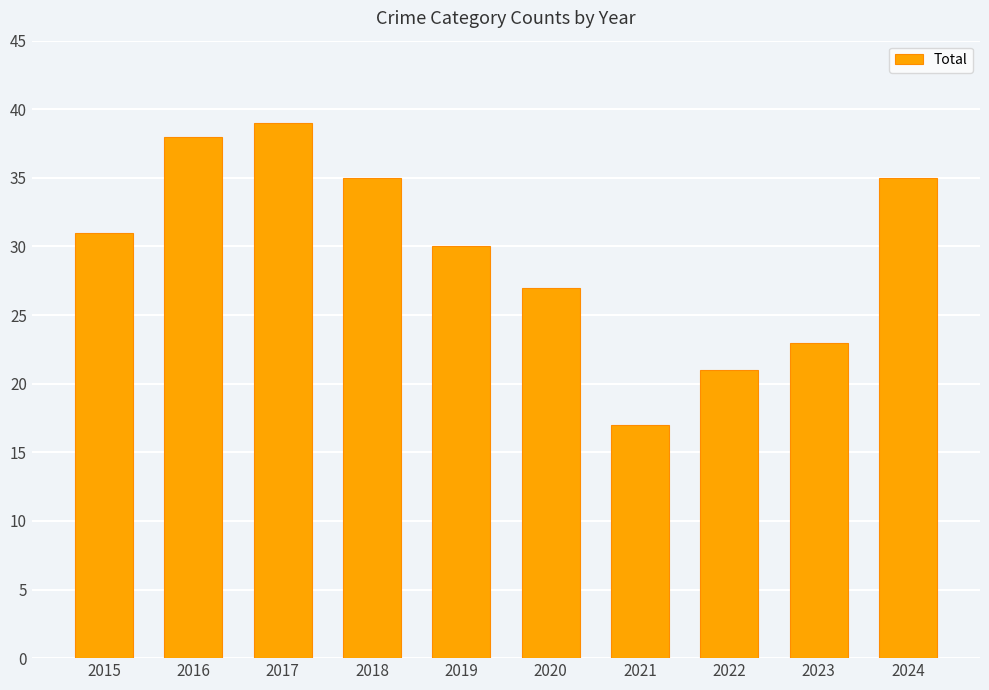

What is the ratio of the value at 2016 to the value at 2019?

1.3